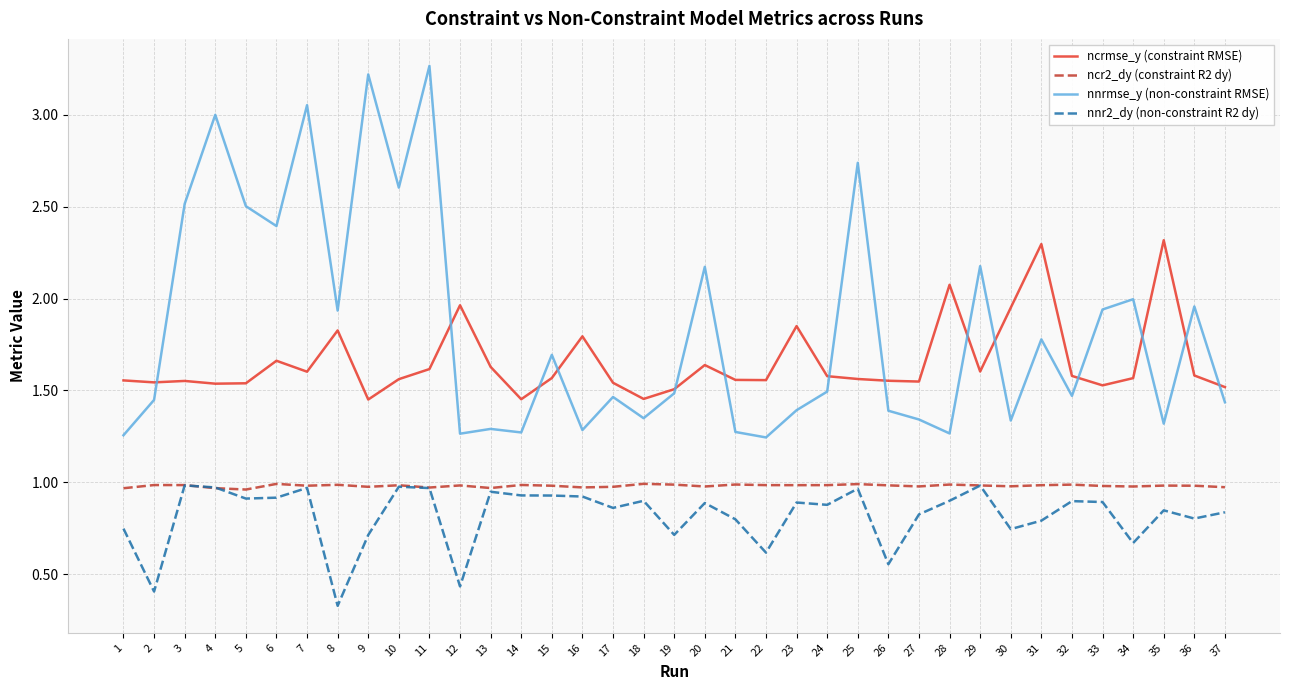

Which series changed the most between 6 and 19?

nnrmse_y (non-constraint RMSE)